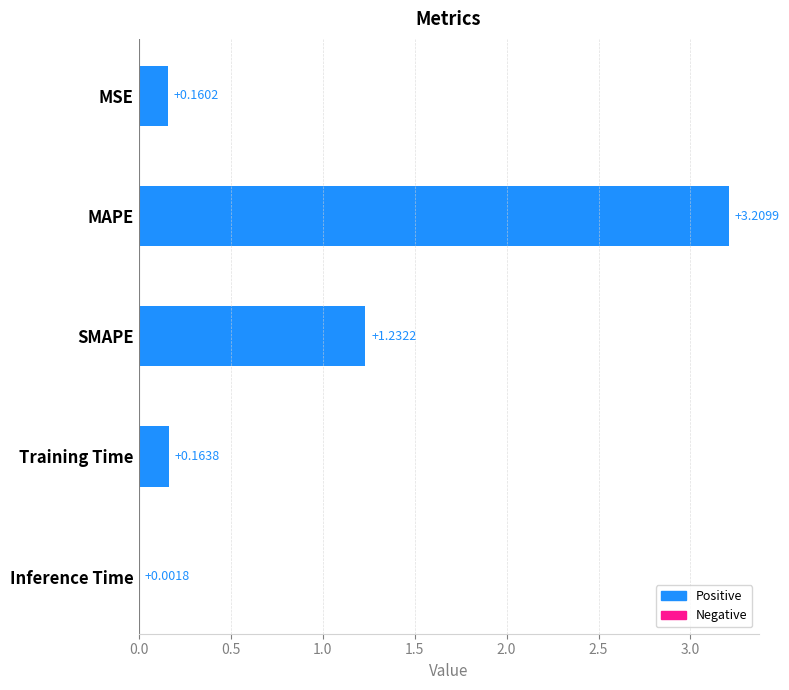

What is the change in value from MAPE to Training Time?

-3.0